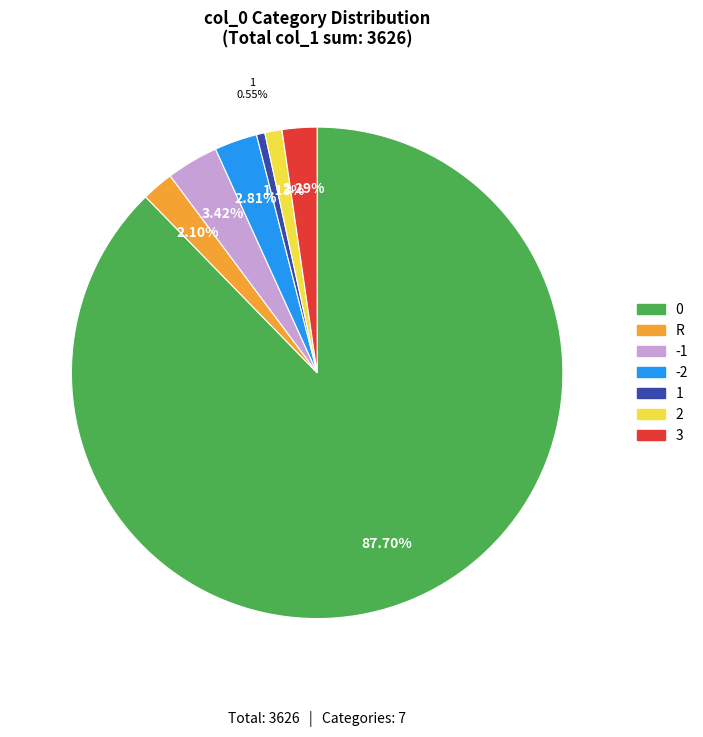

What is the ratio of the value at 2 to the value at 3?

0.5